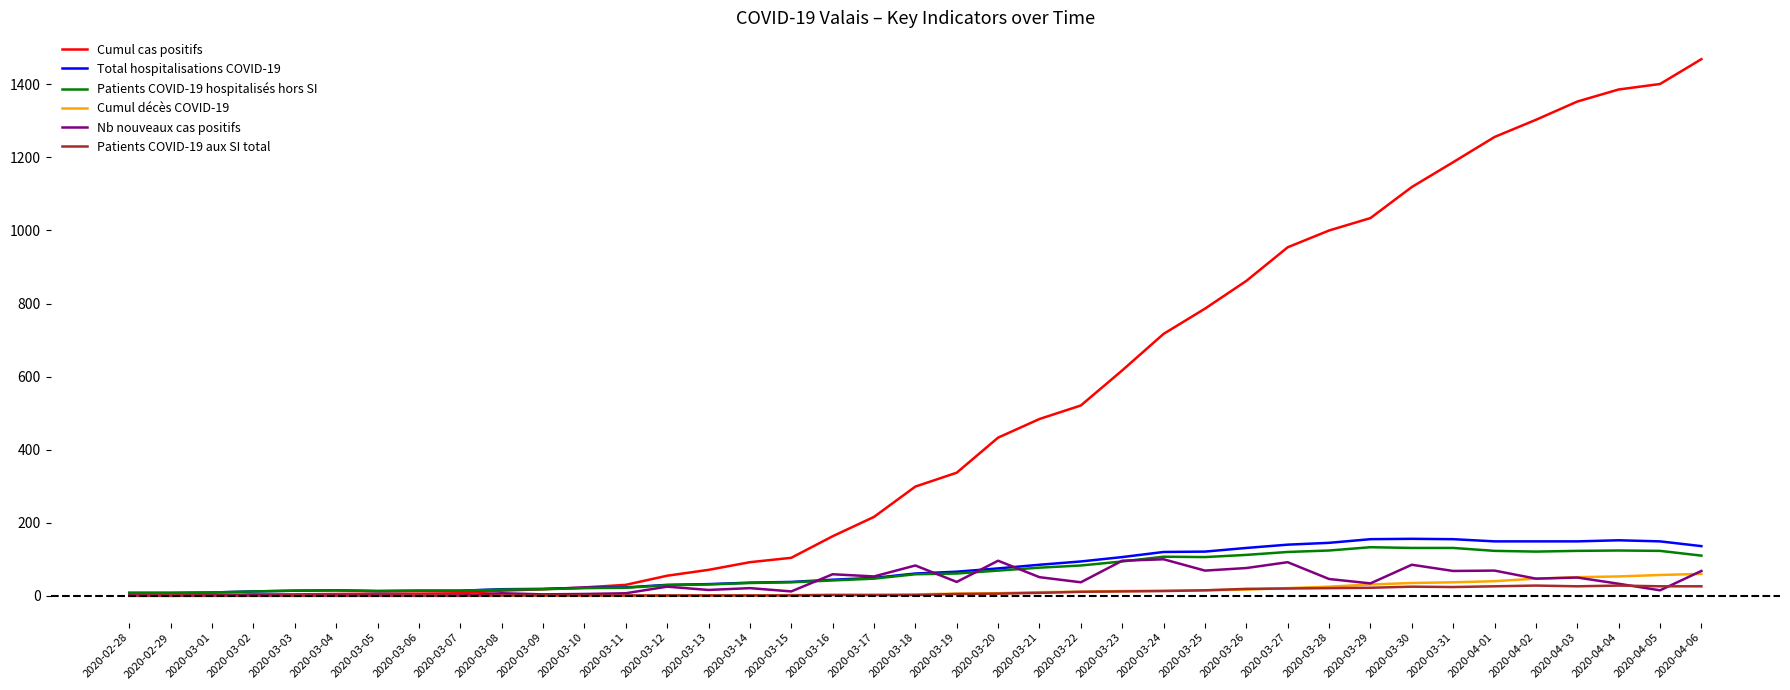

Which series has the largest total across all categories?

Cumul cas positifs